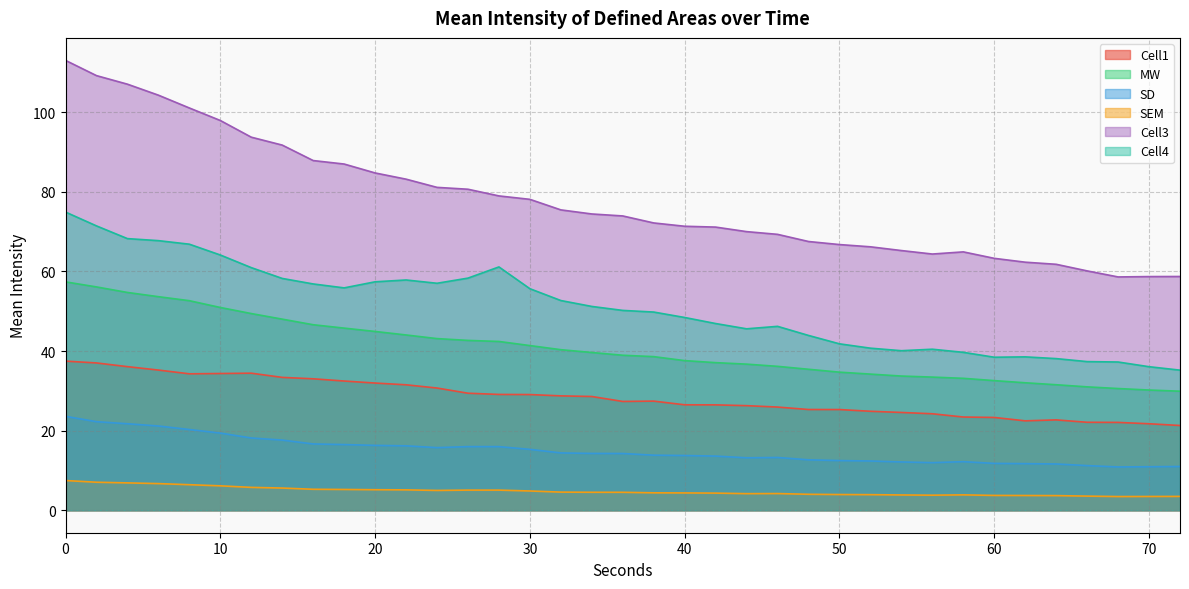

What is the total value across all series at 60?

173.1